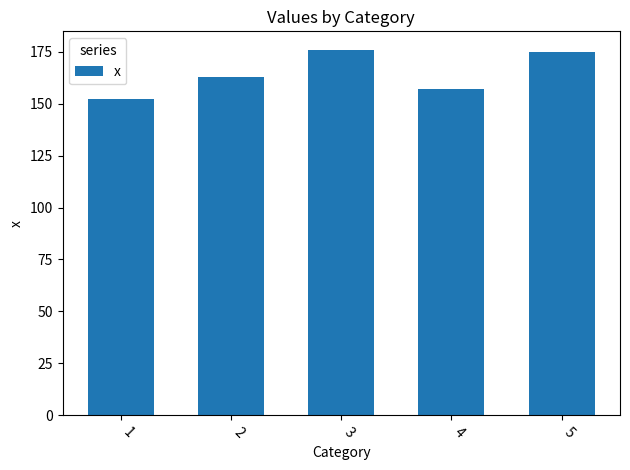

What is the approximate value at 2?

163